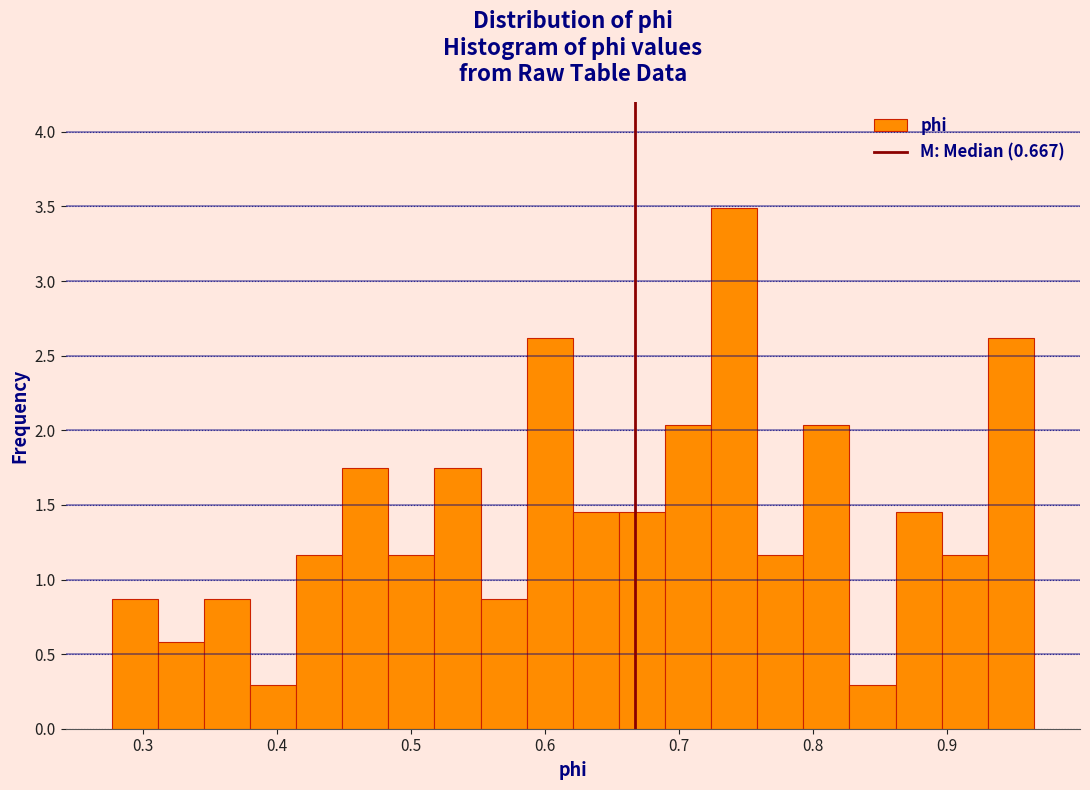

Around what value on the x-axis is the tallest bar? Give the approximate position of its centre, as read against the axis.

0.74